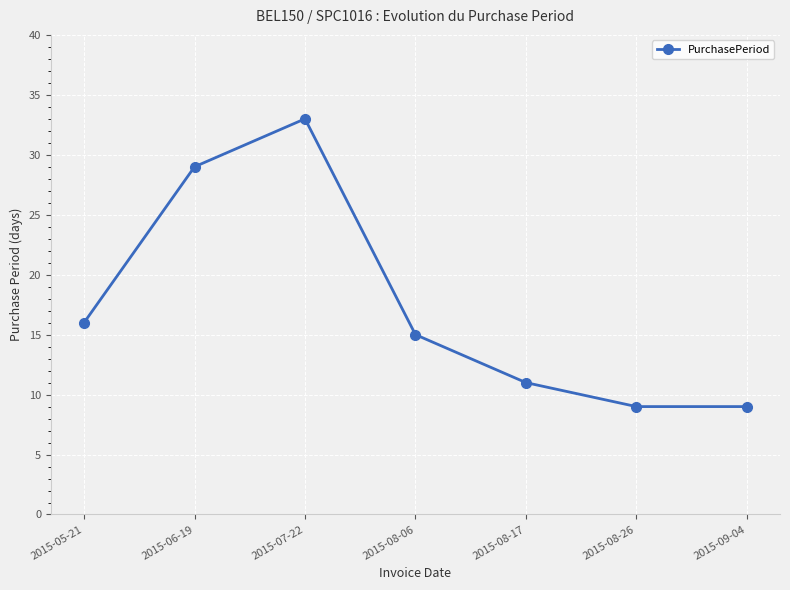

True or false: the data shows 16 at 2015-05-21.

True